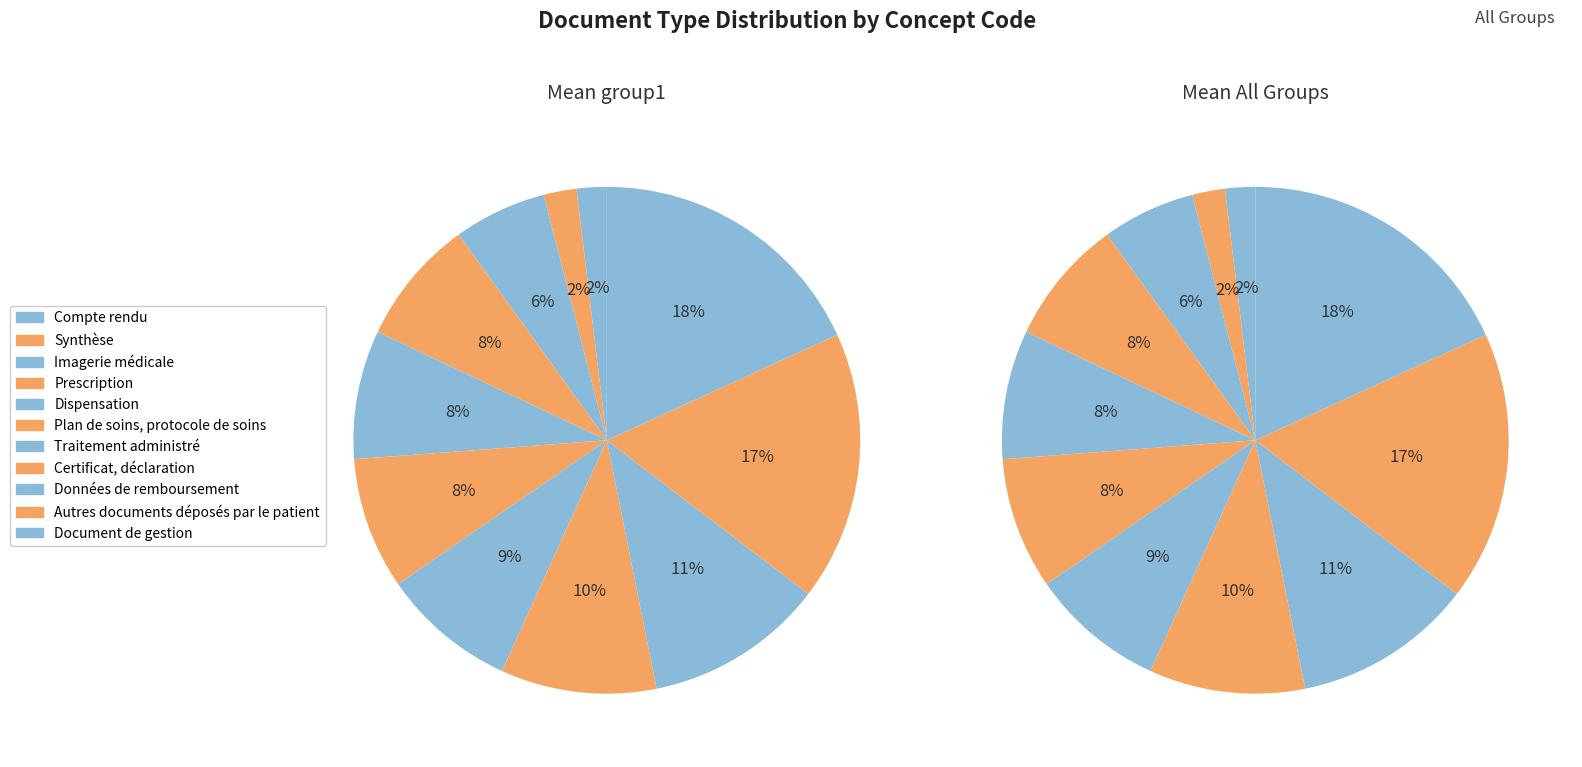

How many slices are in this pie chart?

11